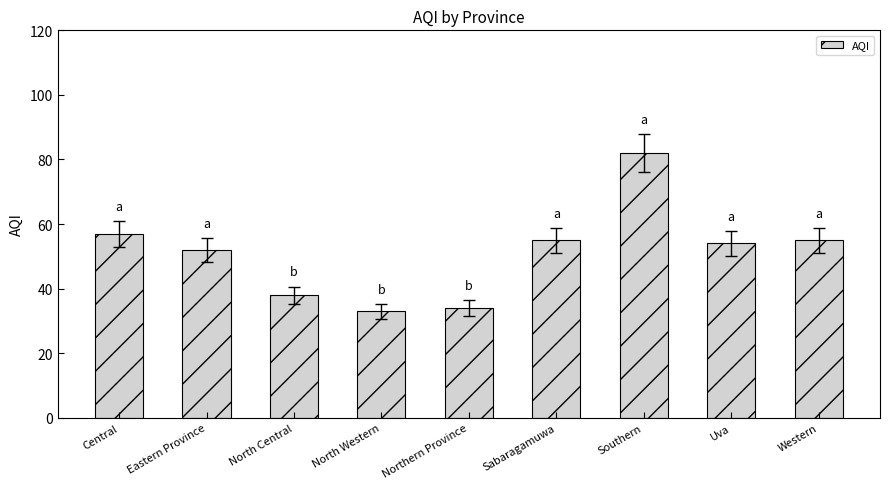

Which category has the highest value across all series?

Southern